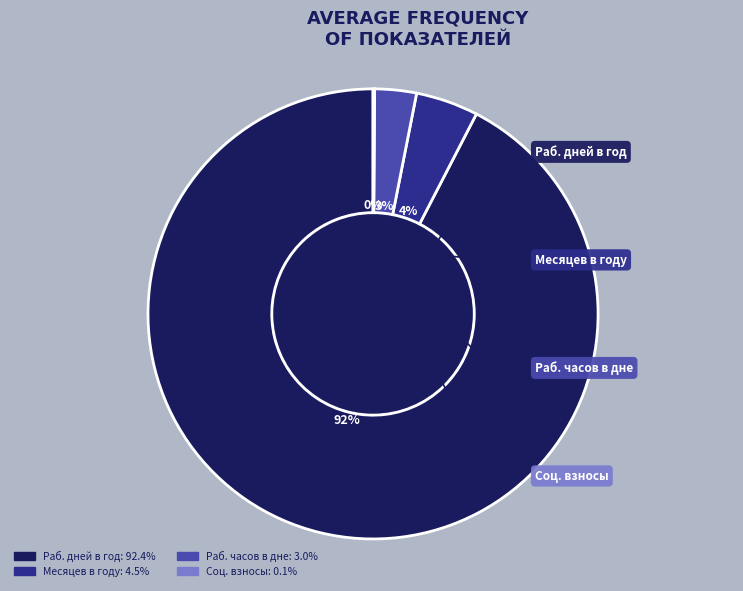

What percentage is NOT represented by Соц. взносы?

99.9%